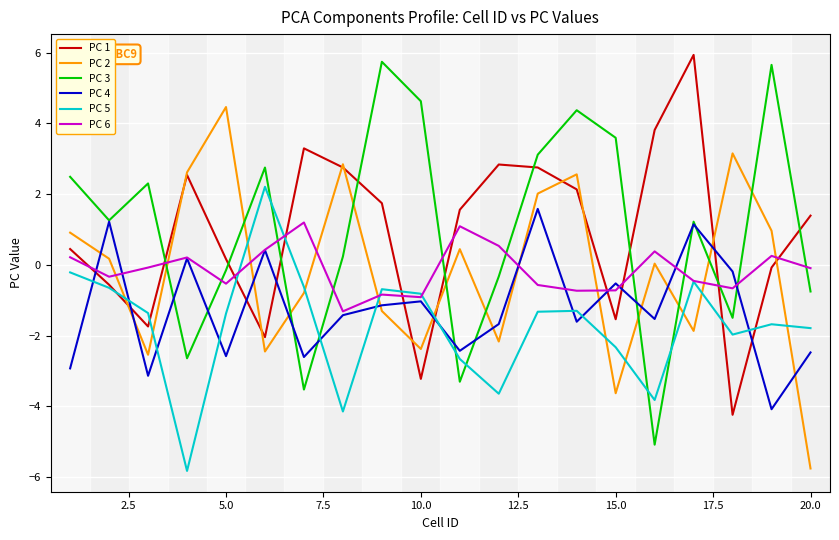

What is the maximum value shown in the chart?

5.9